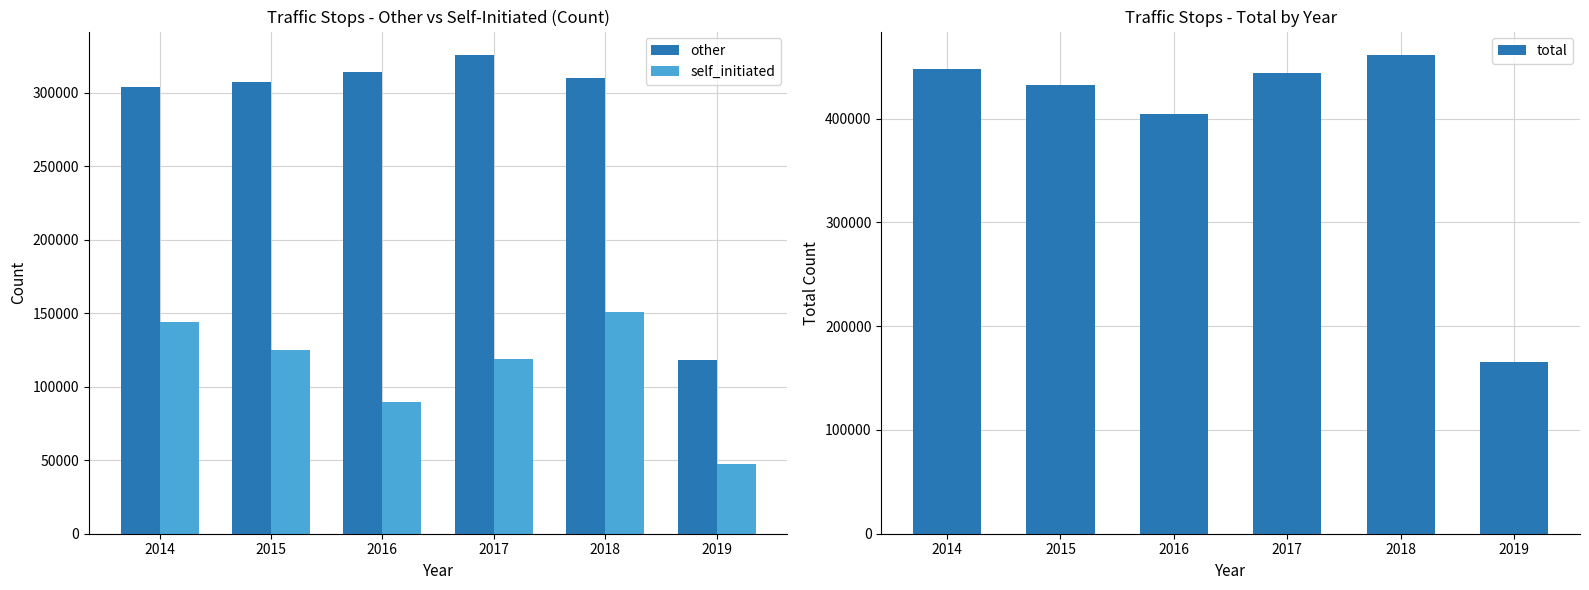

Is it true that total equals 404062 at 2016?

True